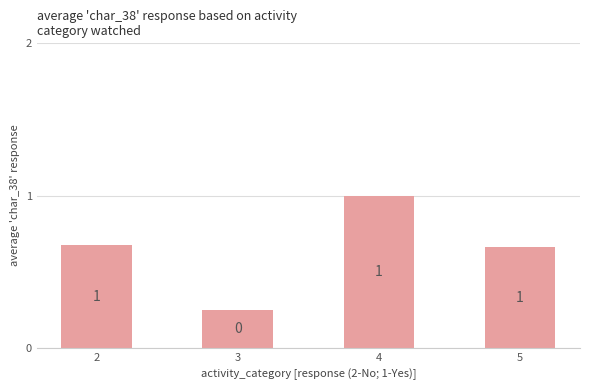

How many data points does each series have?

4